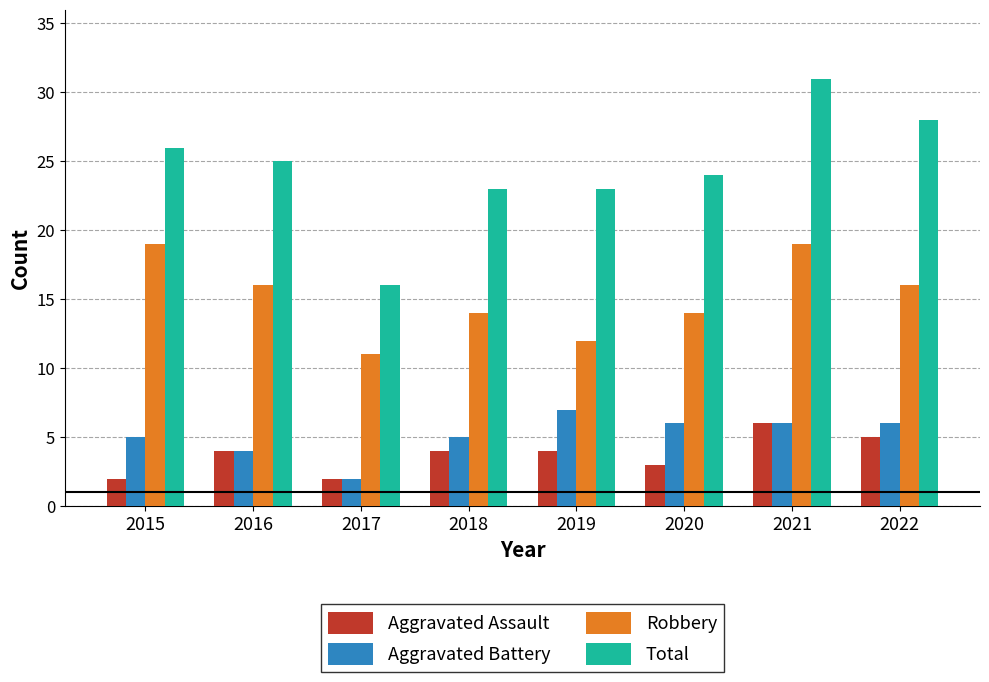

What is the difference between the maximum and second lowest values in the Aggravated Assault series?

4